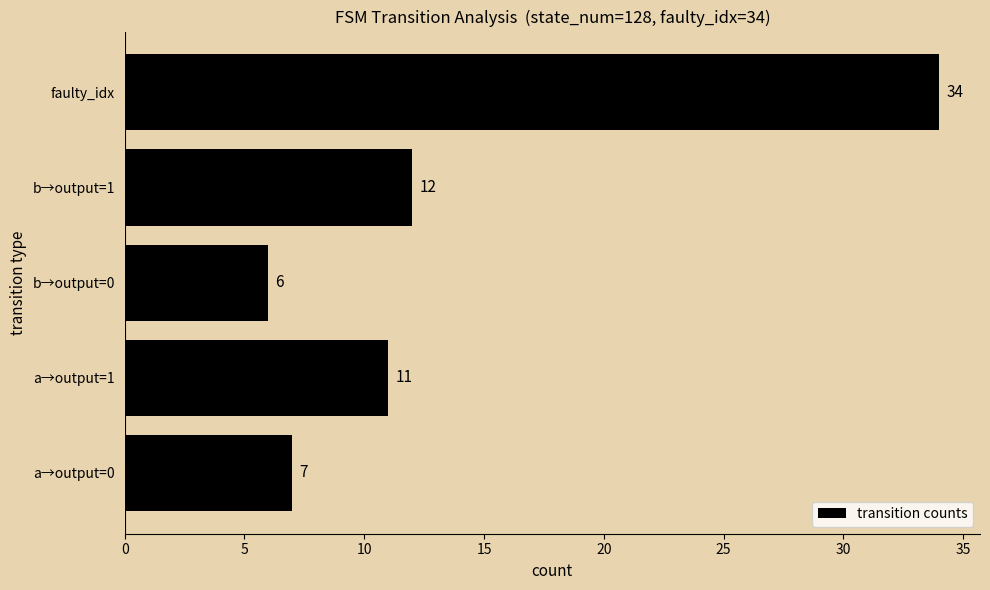

True or false: the data shows 34 at faulty_idx.

True